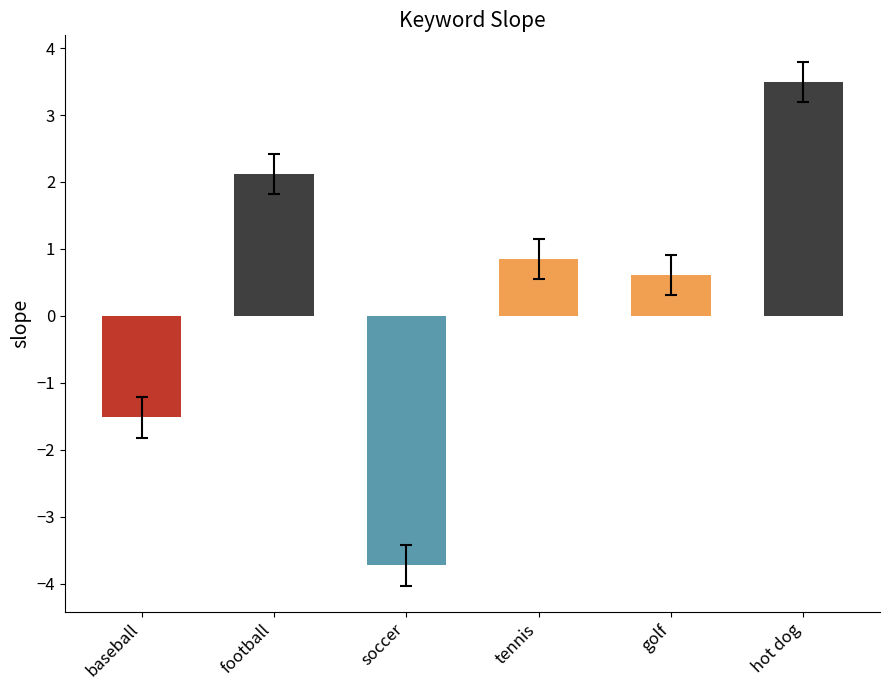

What is the maximum value shown in the chart?

3.5